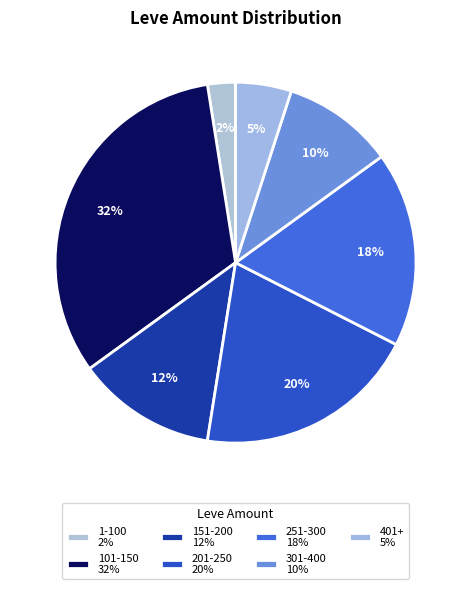

Does any single category account for the majority?

No